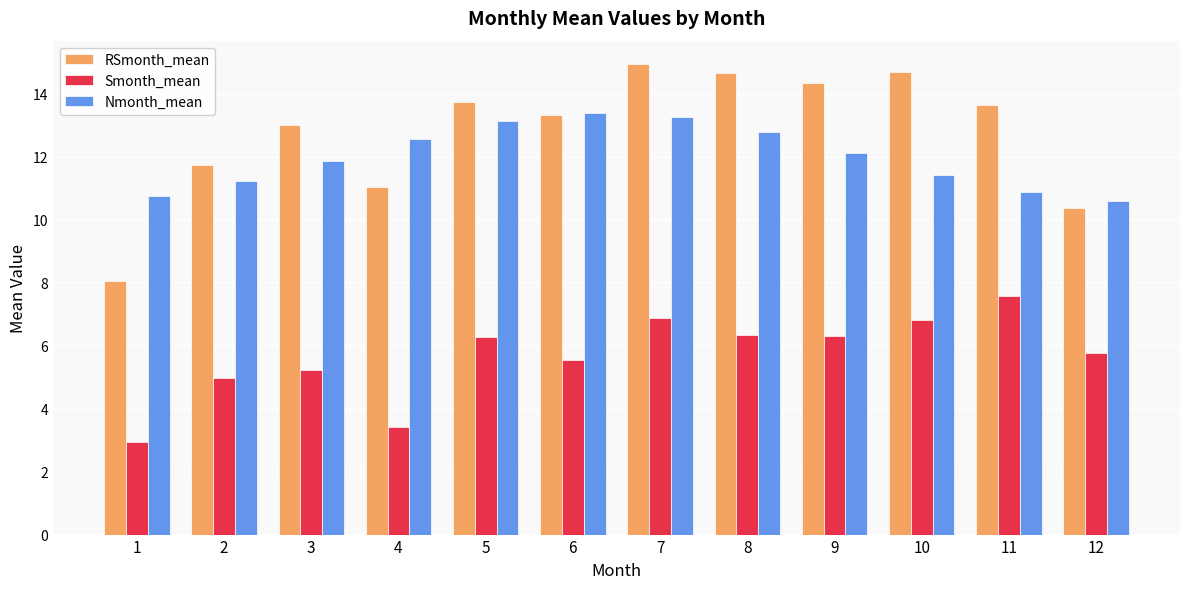

Which label corresponds to the largest value in the chart?

7